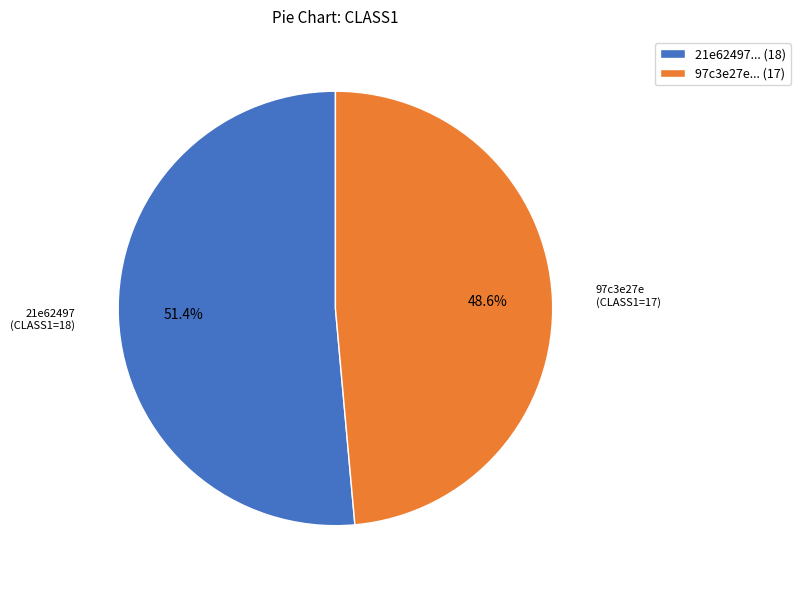

Rank the categories by value from lowest to highest.

97c3e27e... (17), 21e62497... (18)